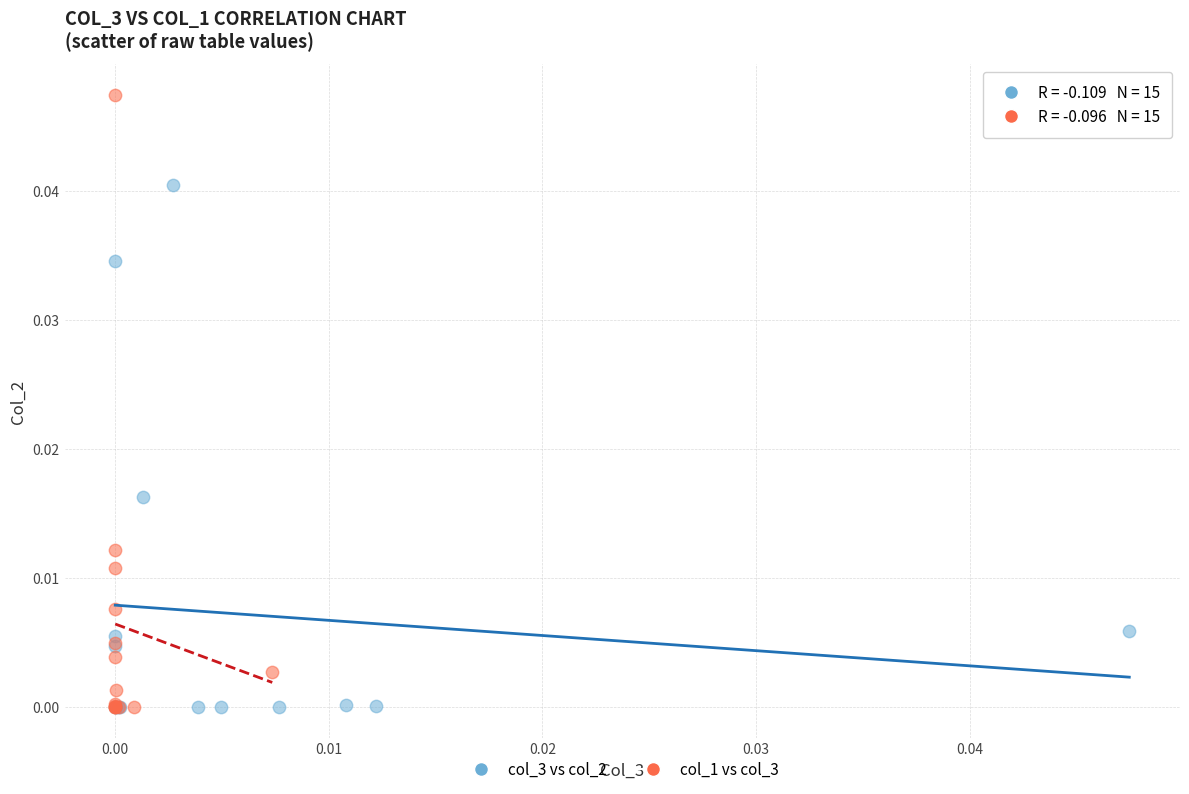

Which series reaches the maximum Y coordinate?

col_1 vs col_3